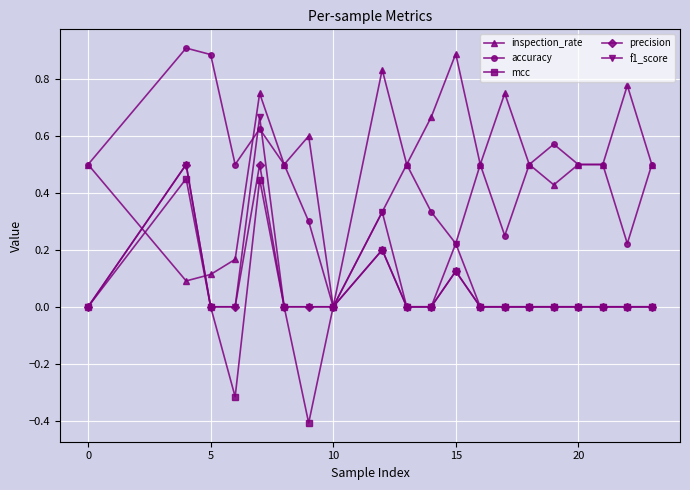

What is the minimum value shown in the chart?

-0.4